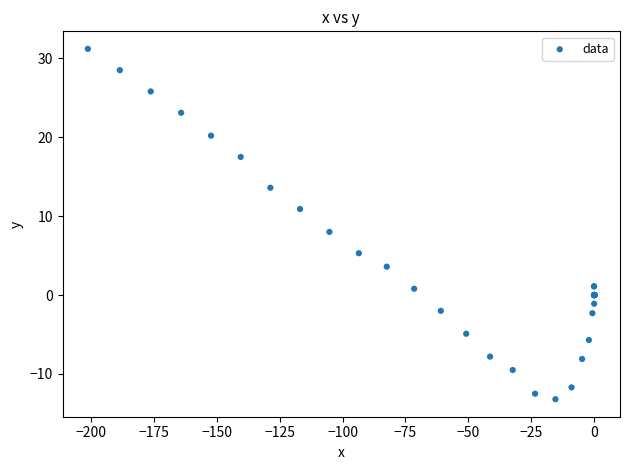

What Y value in the scatter plot is closest to 9?

8.0